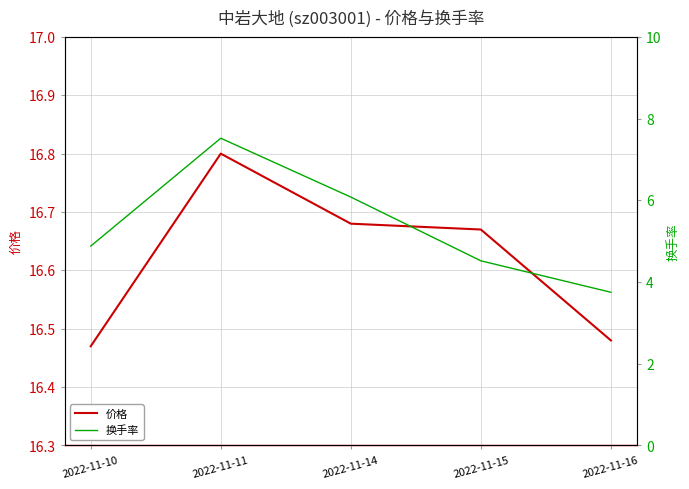

Rank the series by their maximum value, from highest to lowest.

价格, 换手率